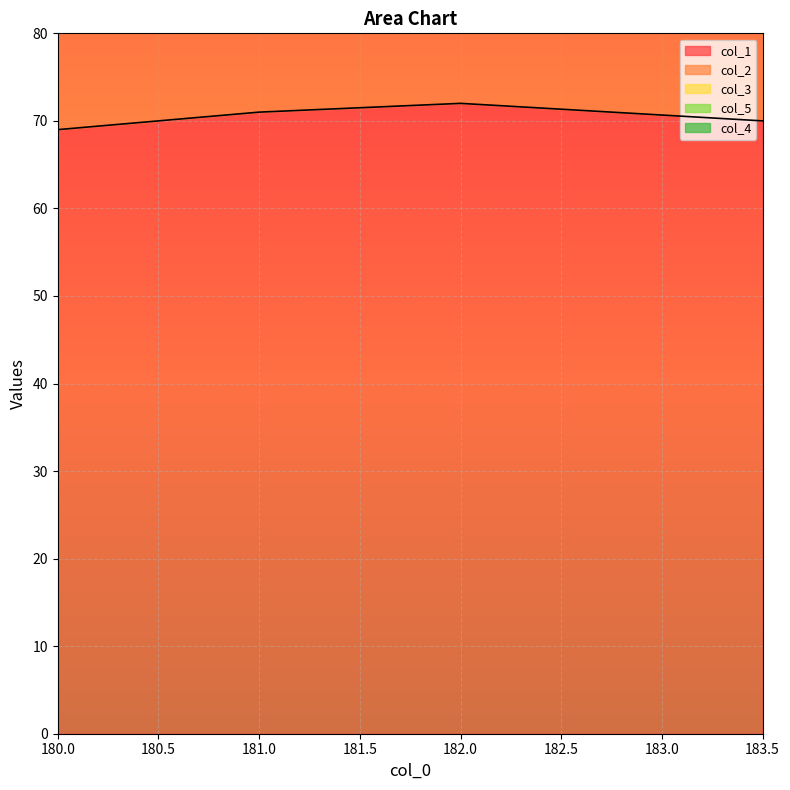

Is it true that col_1 equals 69.0 at 180.0?

True